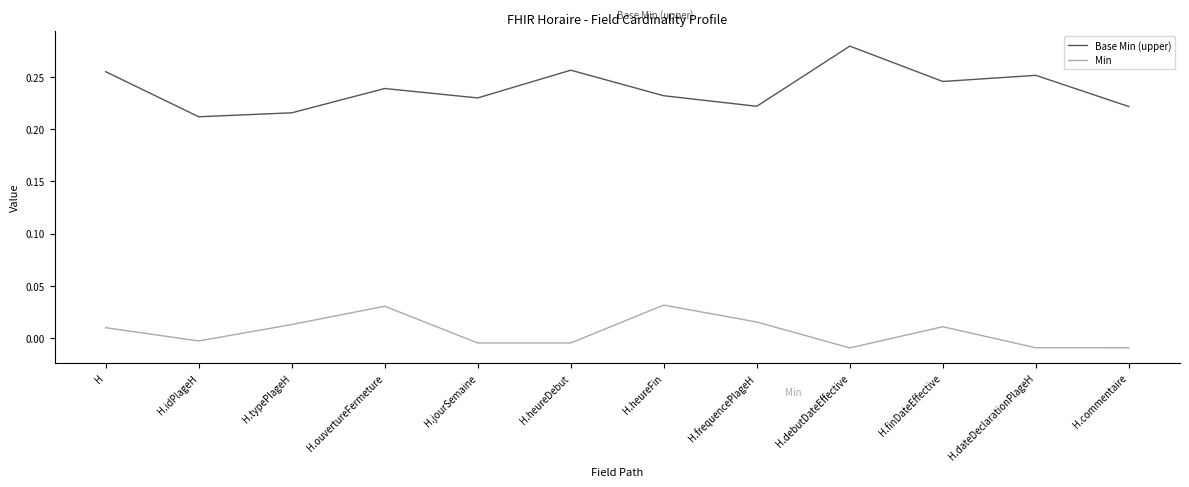

The value of Base Min (upper) at H.ouvertureFermeture is 0.1. True or false?

False